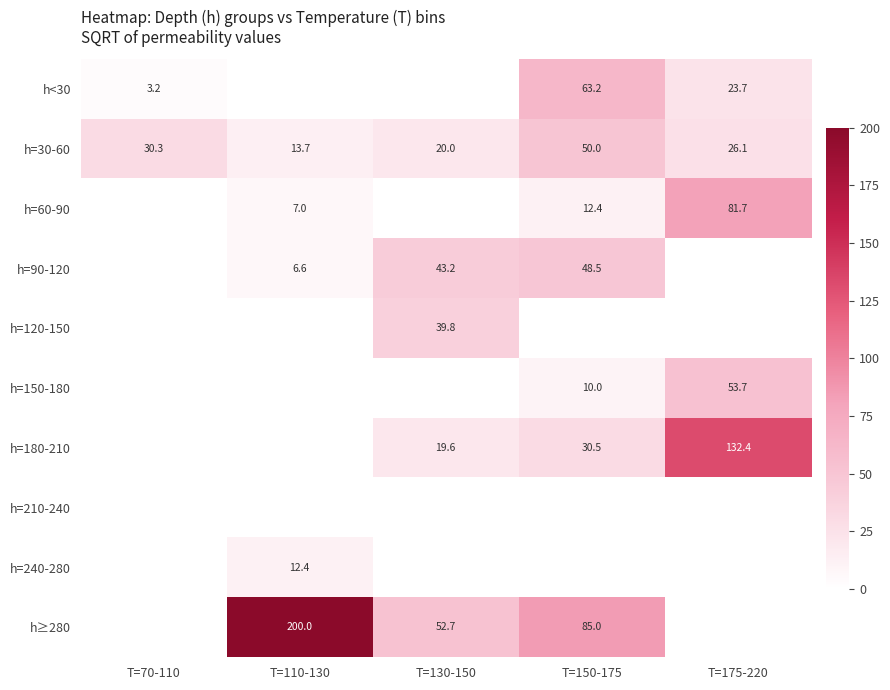

What is the difference between the highest and lowest values at T=150-175?

75.0